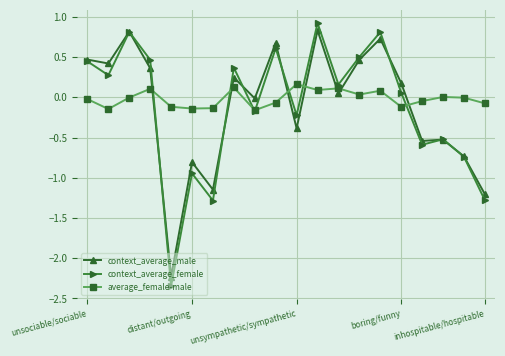

What is the highest value of the context_average_female series?

0.9